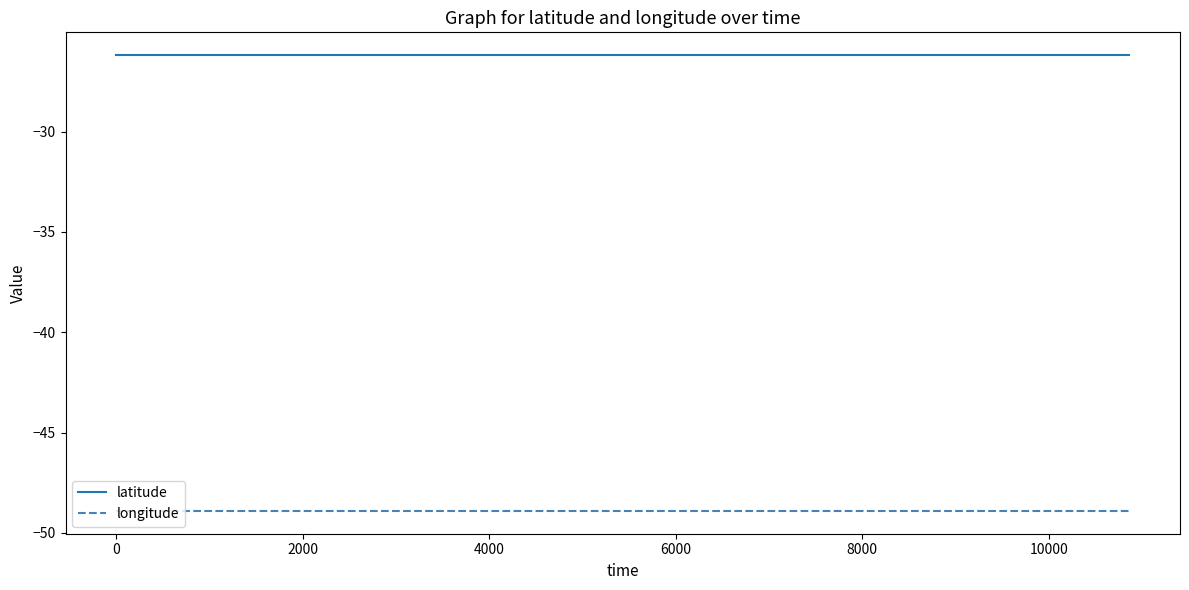

Rank the series by their average value, from highest to lowest.

latitude, longitude